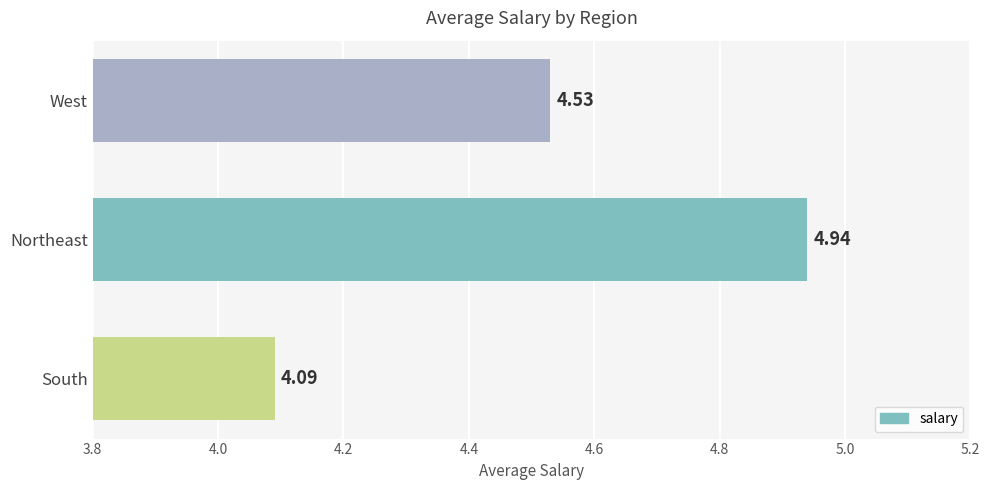

Which category has the lowest value across all series?

South